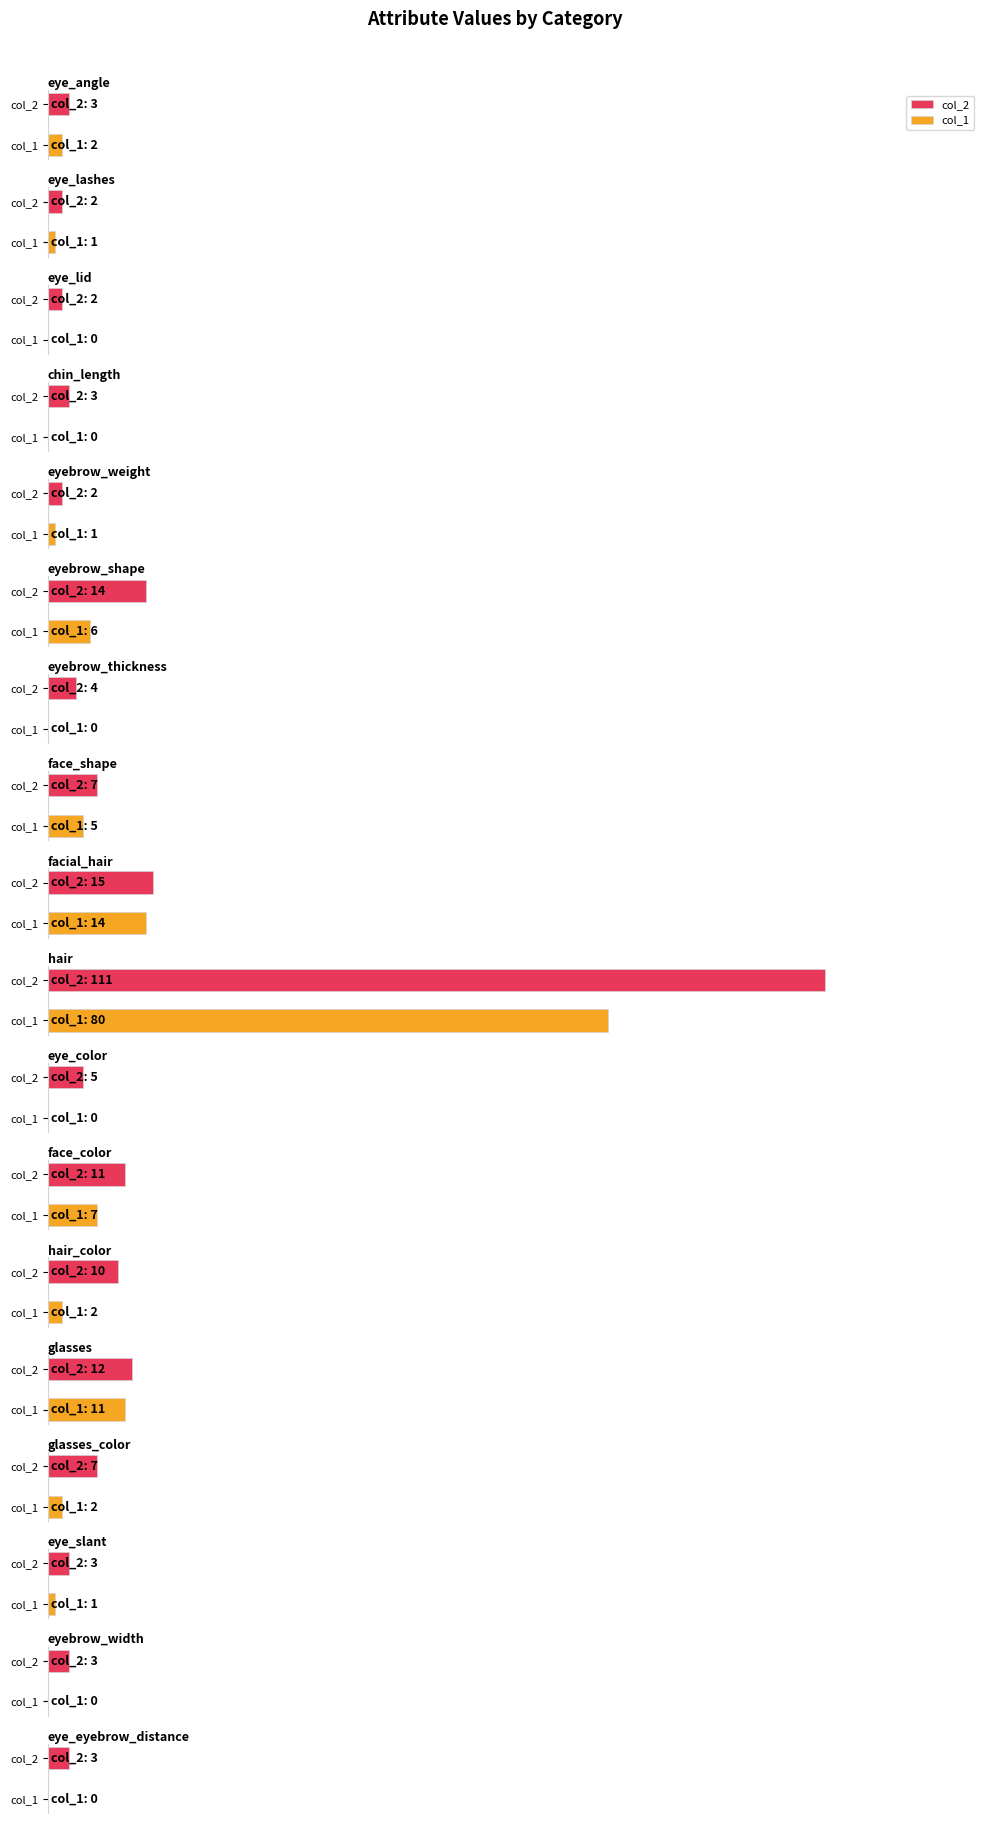

At which label is col_1 closest to 40?

facial_hair